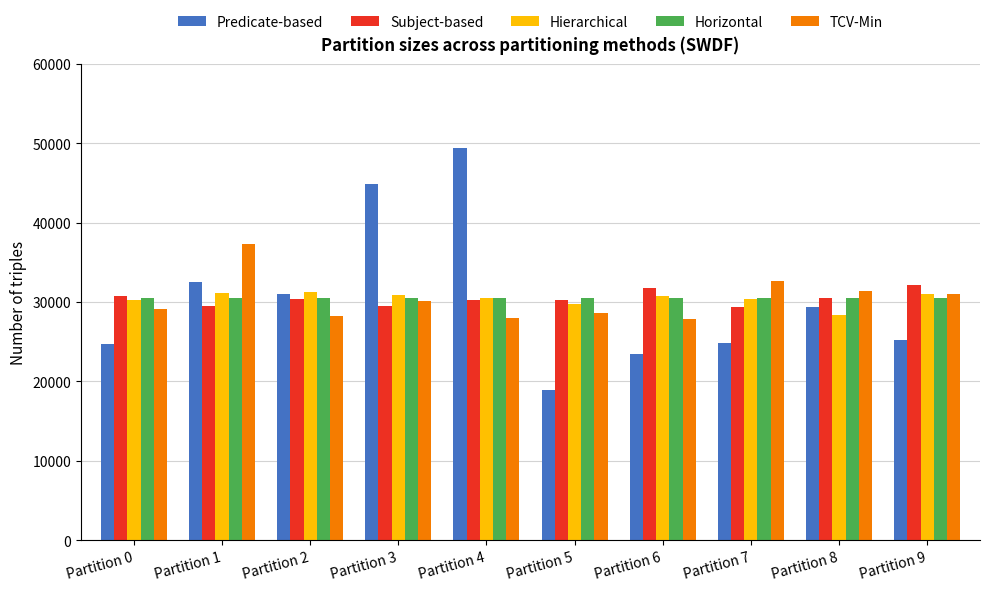

What are all the series names shown in the legend?

Predicate-based, Subject-based, Hierarchical, Horizontal, TCV-Min